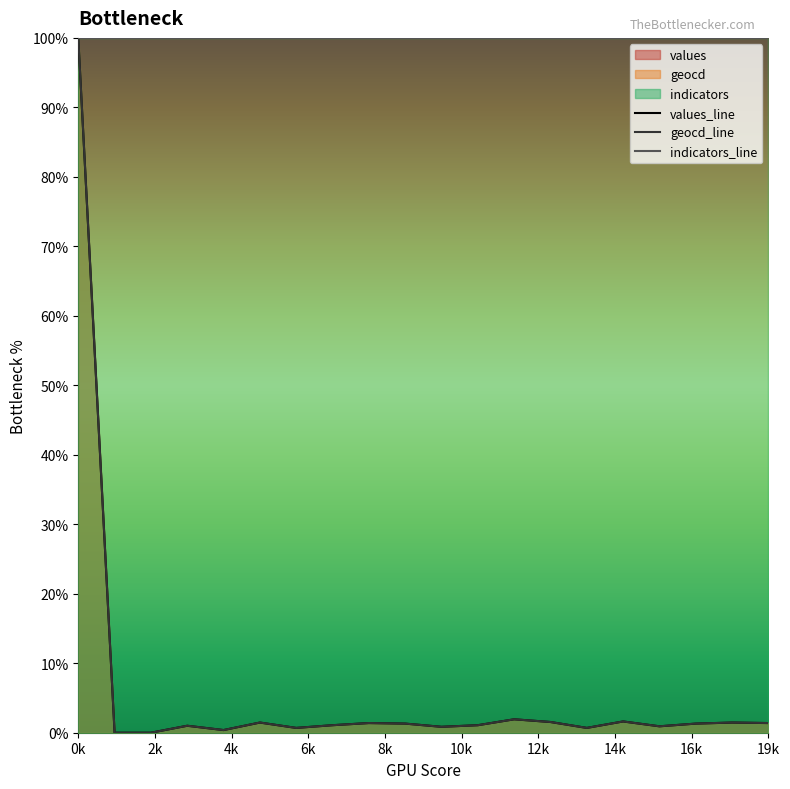

Which series has the widest spread of values?

values